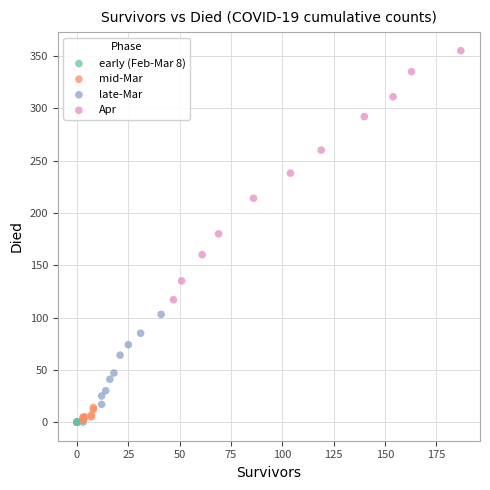

Which series contains the highest Y value?

Apr